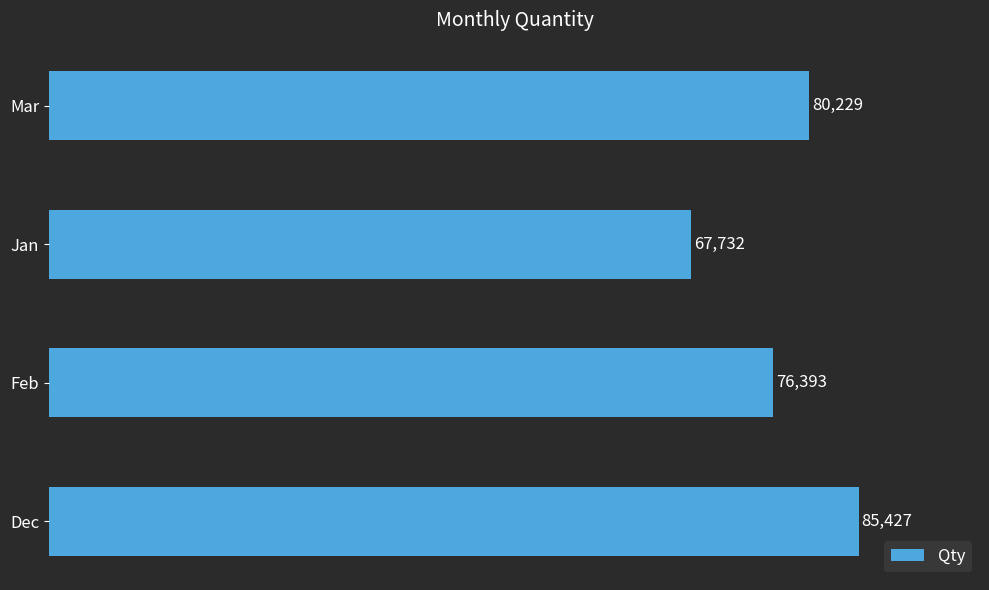

Reading top to bottom, transcribe all the data shown in this chart.

80229	67732	76393	85427